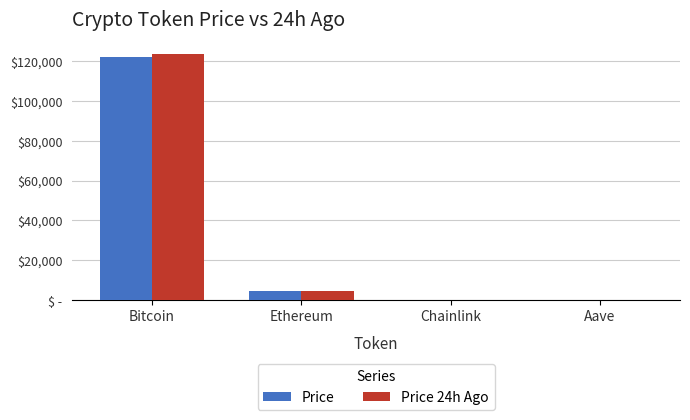

List the series in order of their peak value, lowest first.

Price, Price 24h Ago